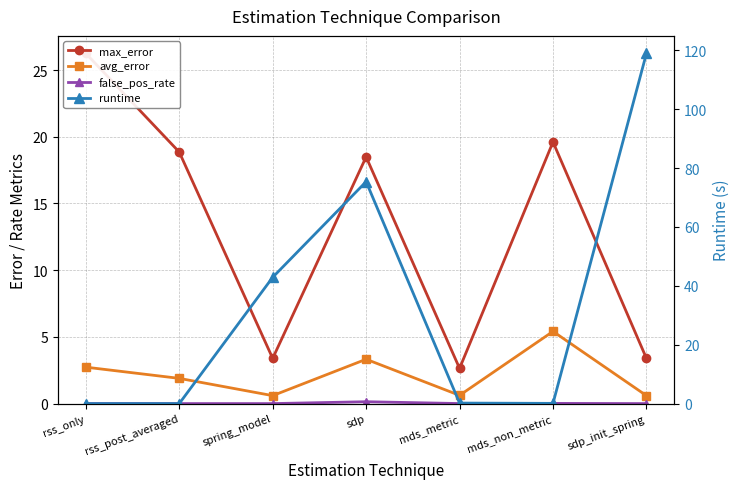

What is the value of the runtime point at the 5th from the left?

0.2